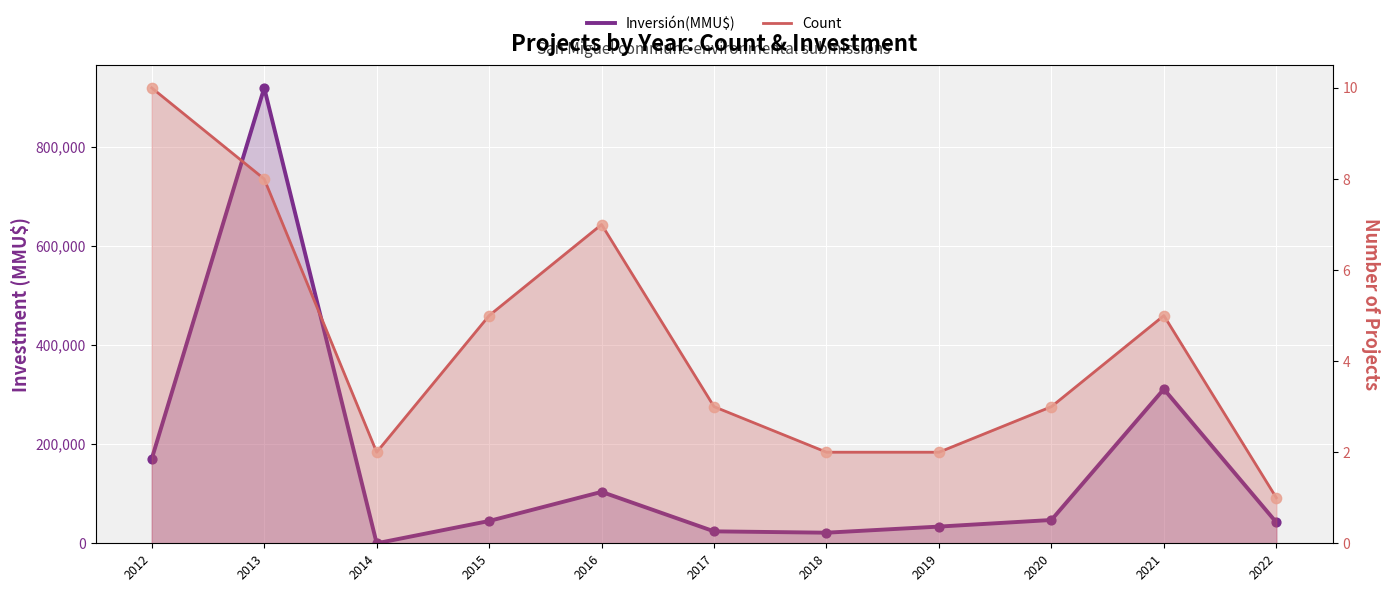

Which series has the largest total across all categories?

Inversión(MMU$)